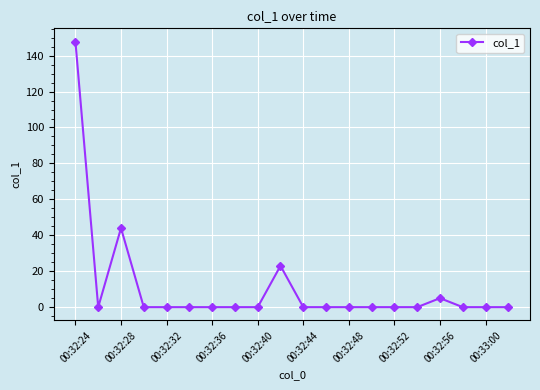

What is the difference between the maximum and minimum values?

147.8